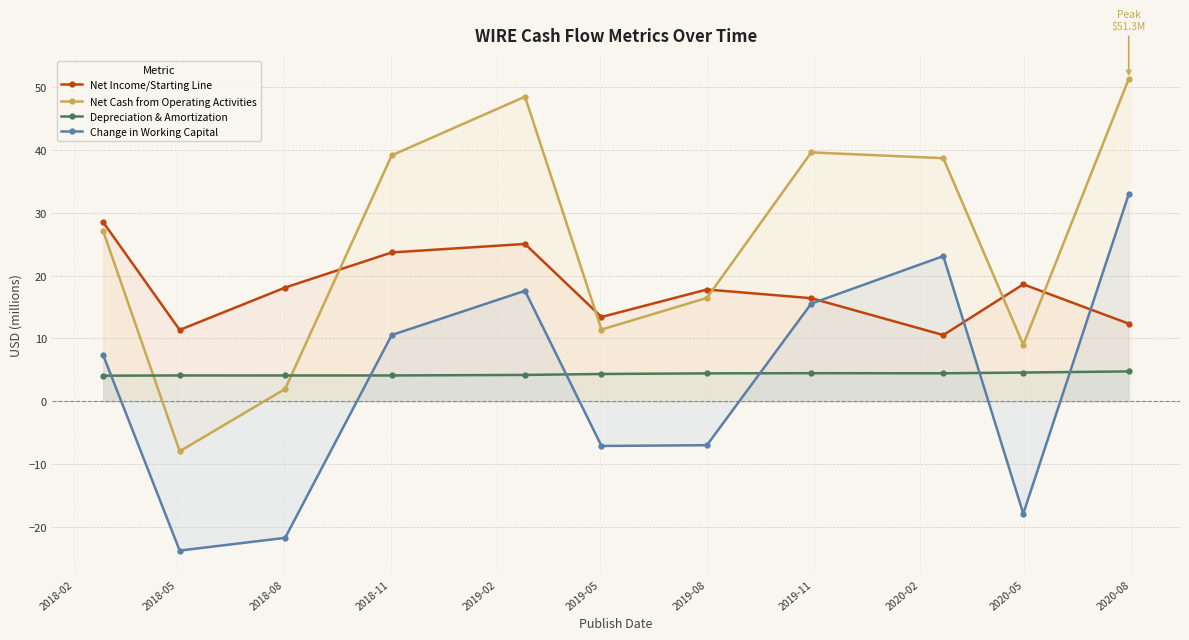

Rank the series by their maximum value, from highest to lowest.

Net Cash from Operating Activities, Change in Working Capital, Net Income/Starting Line, Depreciation & Amortization